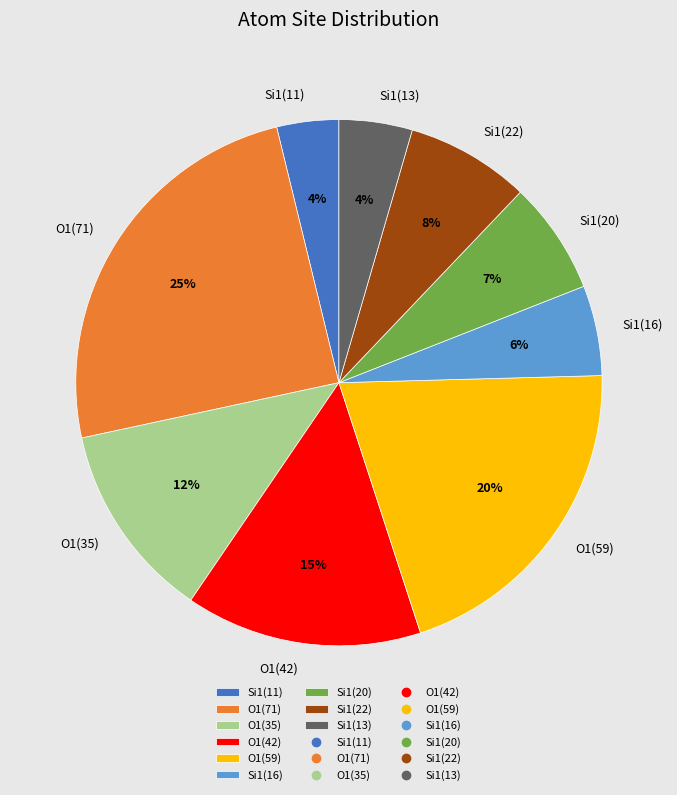

Is the sum of Si1(16) and Si1(22) greater than half?

No